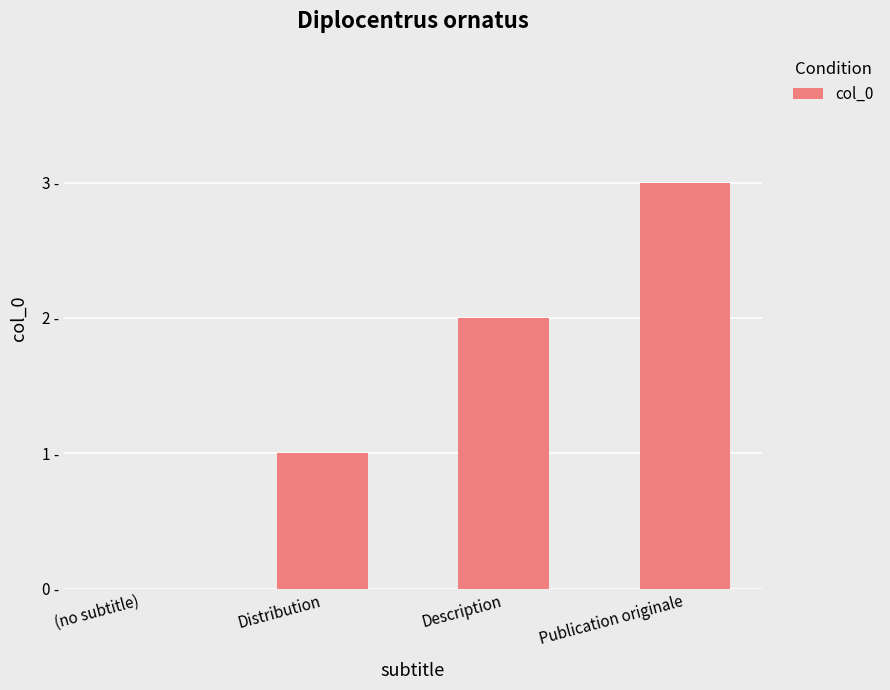

Are the bars horizontal?

No